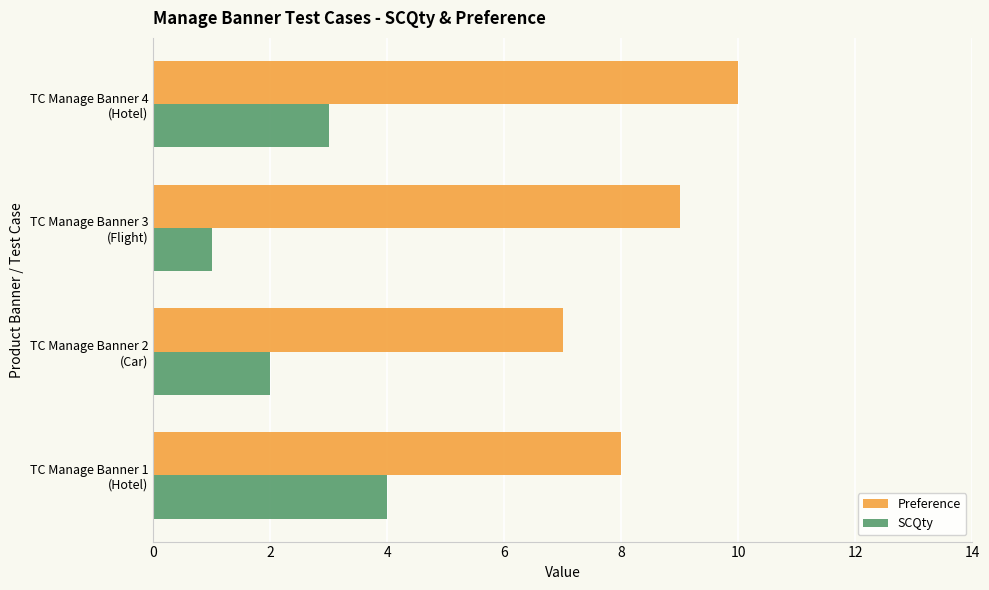

What are all the series names shown in the legend?

Preference, SCQty